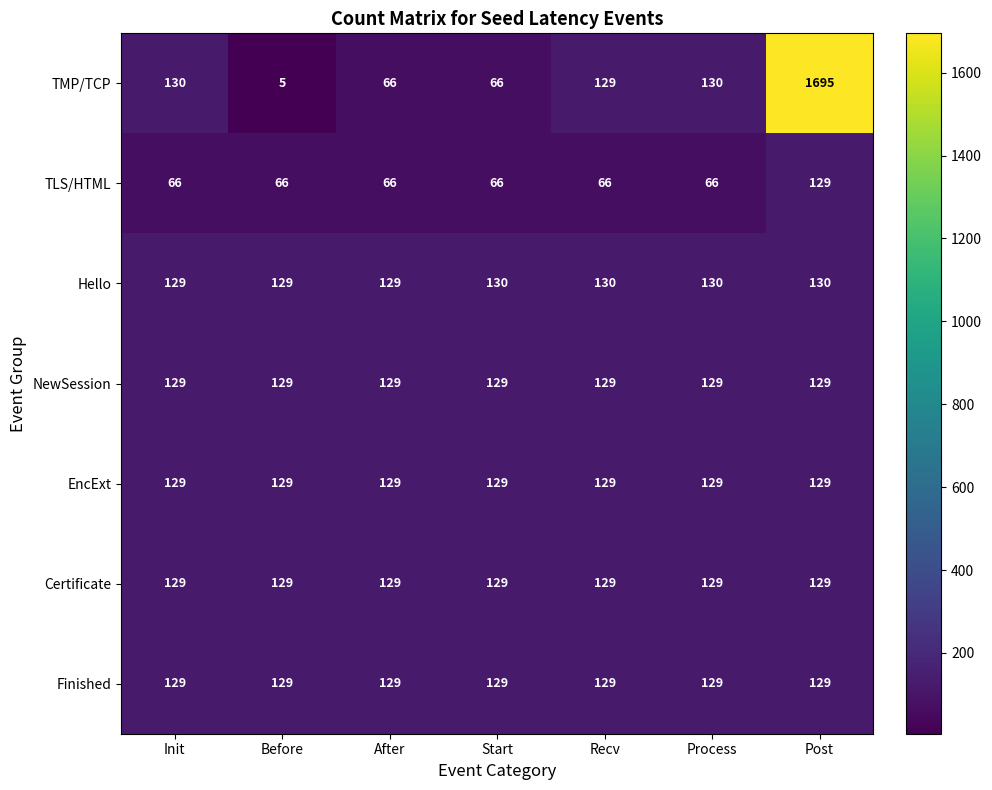

The Certificate series shows 129 at Process. True or false?

True